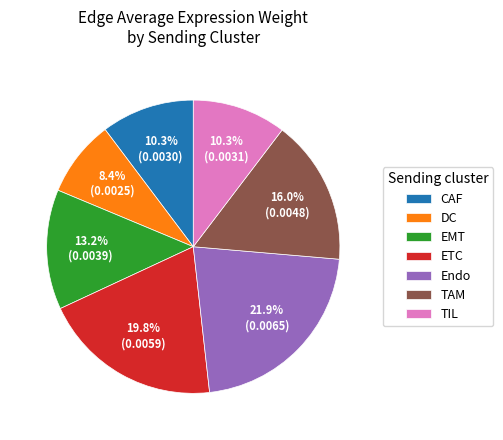

Count the number of slices in the pie.

7